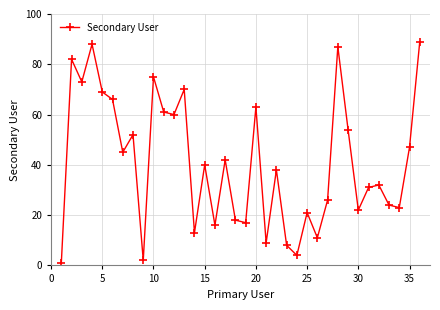

How many interior local valleys (lower than both neighbors) does the data have?

12